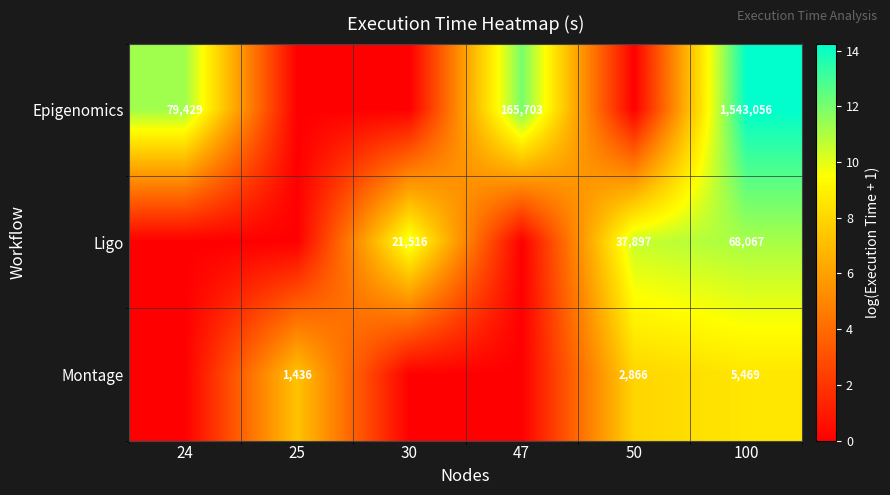

At 100, list the series in order from largest to smallest.

Epigenomics, Ligo, Montage